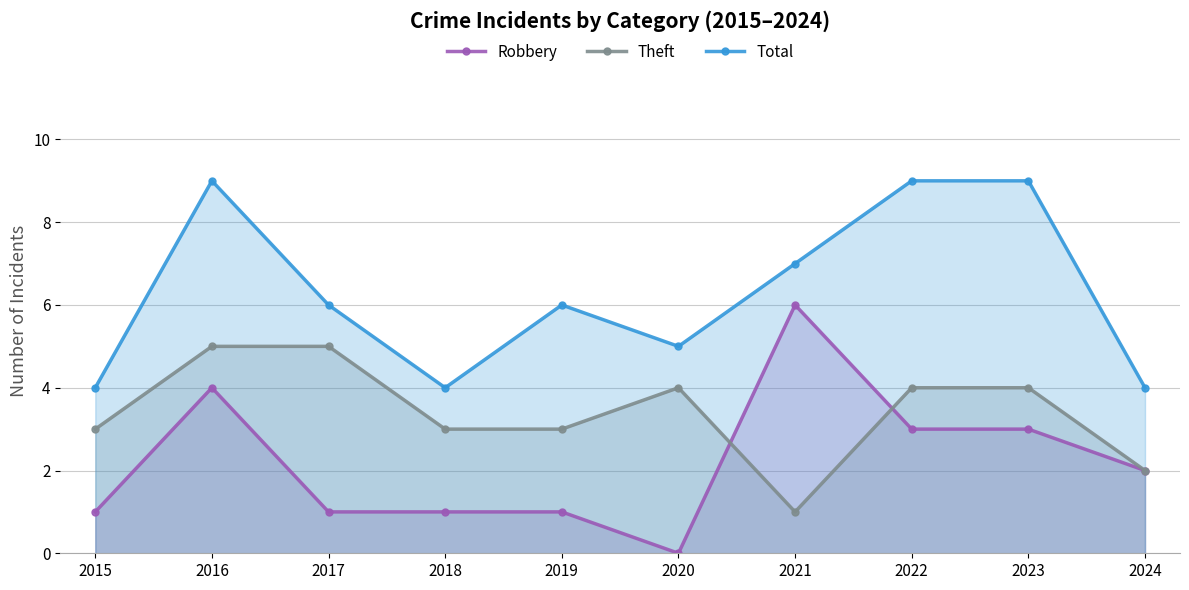

Reading left to right, what are all the values shown in this chart?

Robbery: 1	4	1	1	1	0	6	3	3	2
Theft: 3	5	5	3	3	4	1	4	4	2
Total: 4	9	6	4	6	5	7	9	9	4